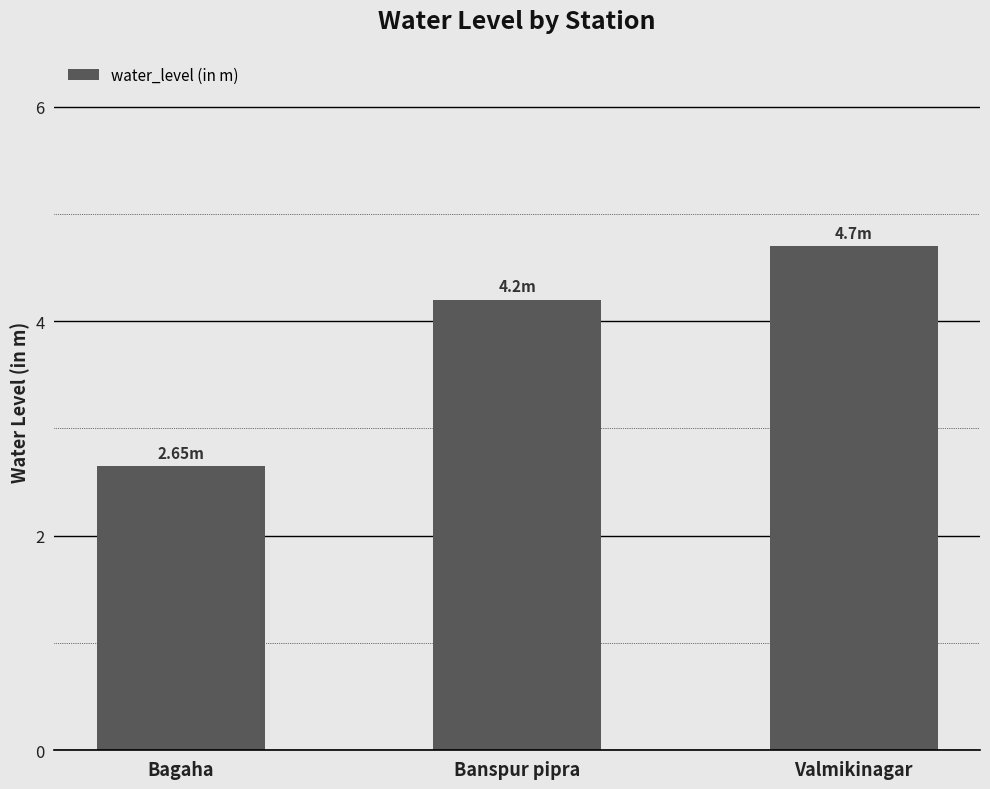

The chart shows a value of 2.6 at Bagaha. True or false?

True